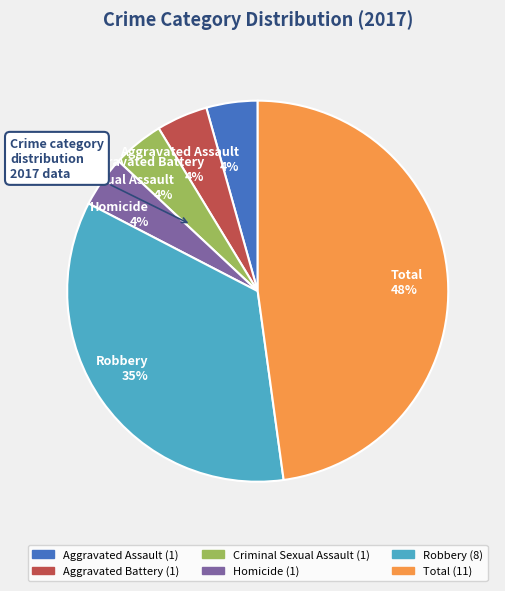

What is the ratio of the value at Criminal Sexual Assault to the value at Homicide?

1.0